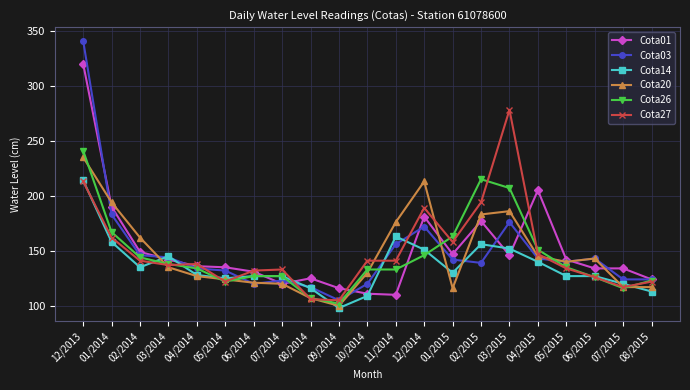

Which category has the highest value across all series?

12/2013